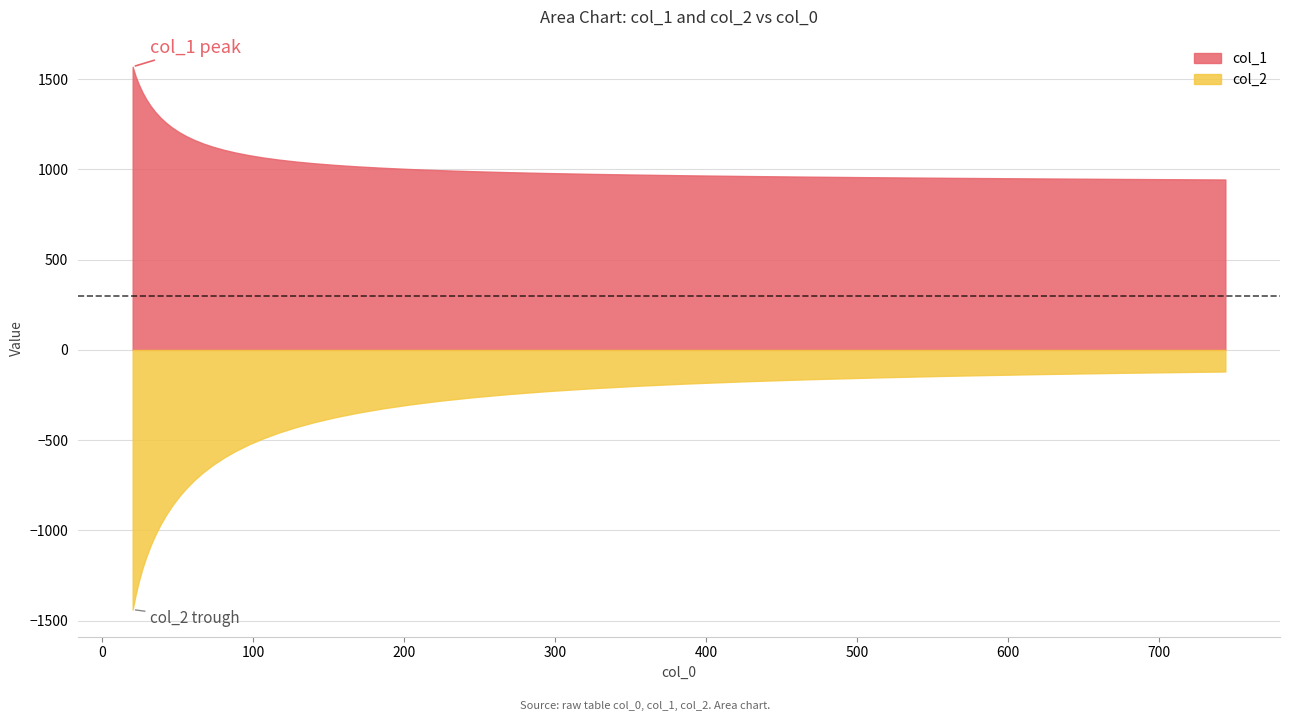

Reading left to right, transcribe all the data shown in this chart.

col_1: 1568.6	1515.9	1470.7	1428.2	1389.1	1352.9	1319.4	1288.1	1259.2	1232.3	1207.4	1184.4	1163.1	1143.5	1125.3	1108.7	1093.4	1079.3	1066.4	1054.6	1043.9	1034.0	1025.0	1016.8	1009.3	1002.3	996.0	990.2	984.9	979.9	975.4	971.1	967.1	963.4	959.8	956.4	953.1	950.0	947.0	944.1
col_2: -1438.4	-1357.8	-1281.5	-1212.4	-1147.2	-1085.3	-1026.5	-969.8	-915.5	-863.9	-813.9	-766.3	-720.8	-677.5	-636.4	-597.1	-559.8	-524.4	-490.9	-459.0	-428.9	-400.4	-373.7	-348.5	-324.8	-302.8	-282.2	-262.9	-245.1	-228.4	-213.1	-198.8	-185.7	-173.6	-162.5	-152.3	-143.0	-134.4	-126.6	-119.4